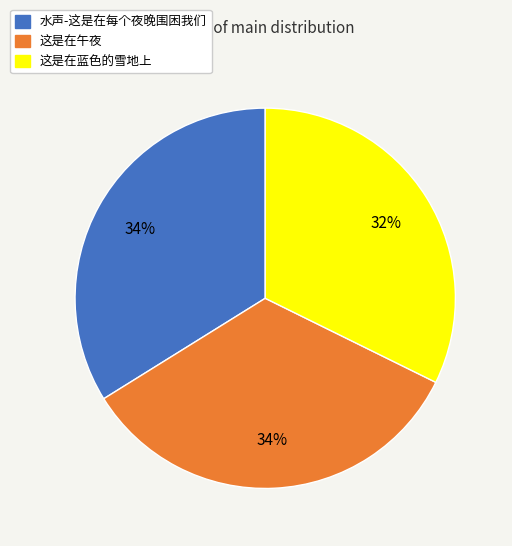

Does 水声-这是在每个夜晚围困我们 account for over 50% of the chart?

No